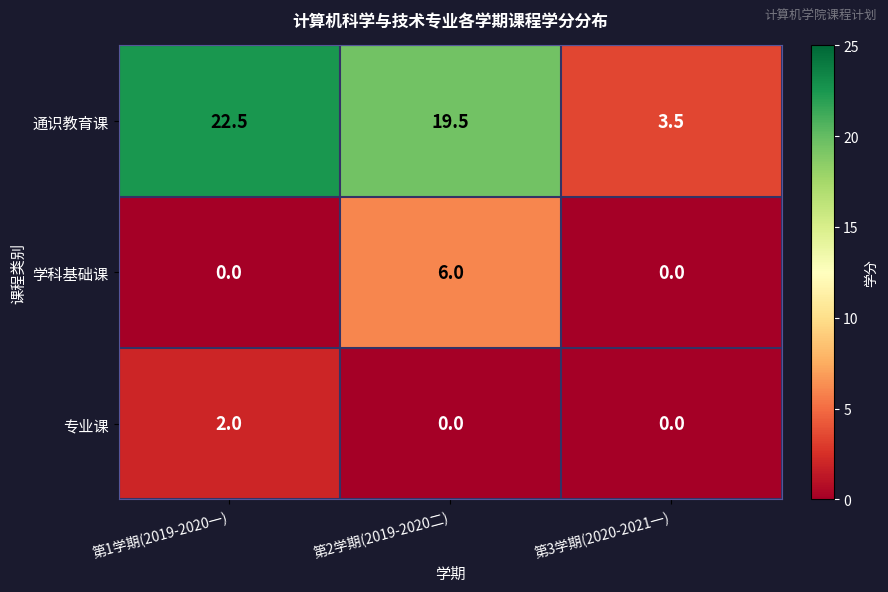

What is the sum of all 学科基础课 values?

6.0